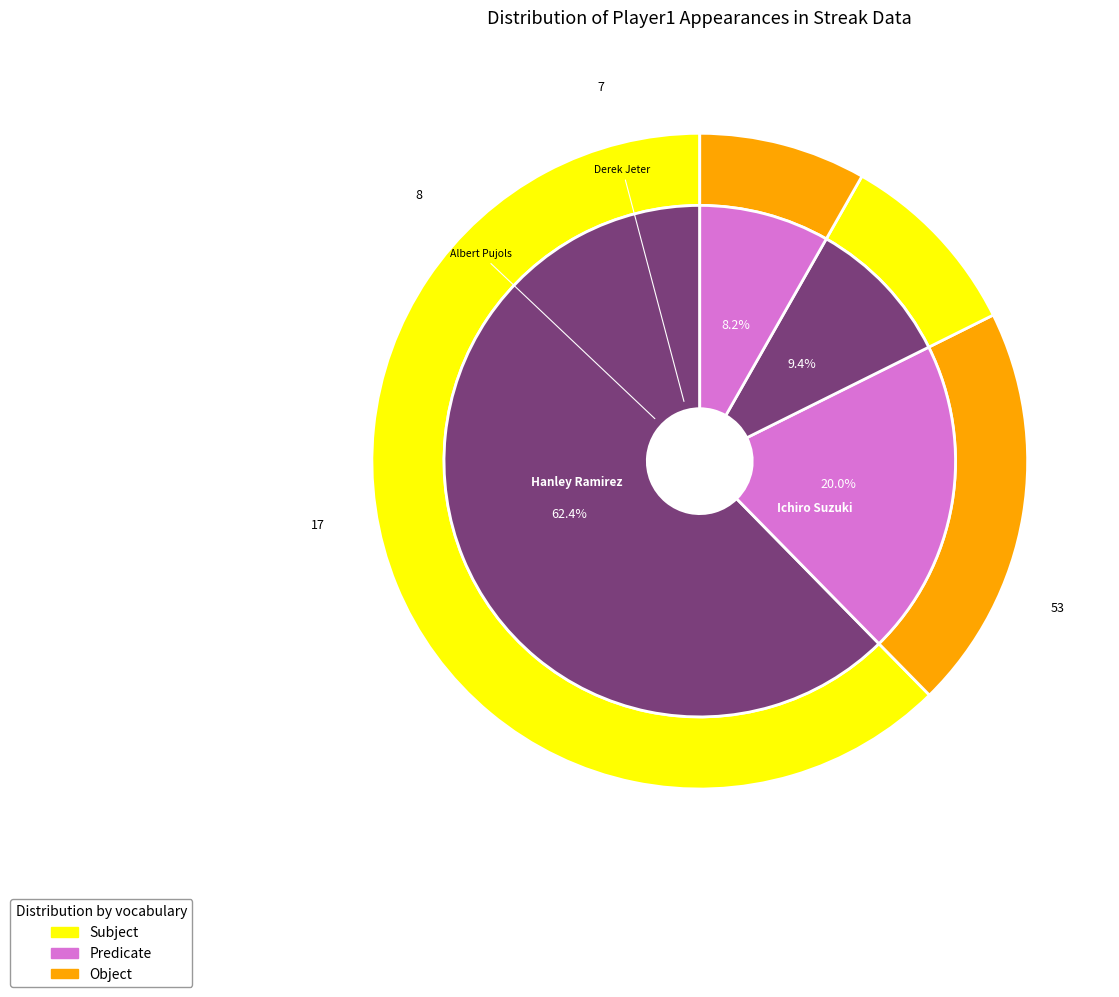

The Albert Pujols slice represents 9% of the pie. True or false?

True